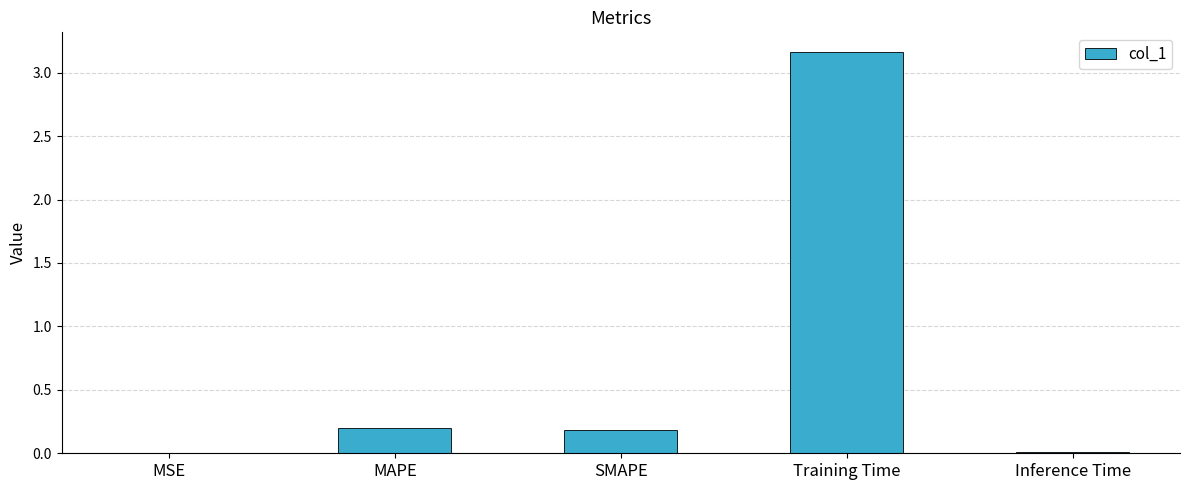

Are the bars horizontal?

No